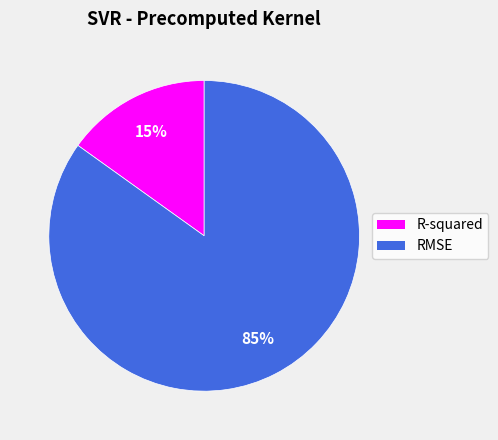

To the nearest percent, what is the difference between the largest and smallest slice percentages?

70%